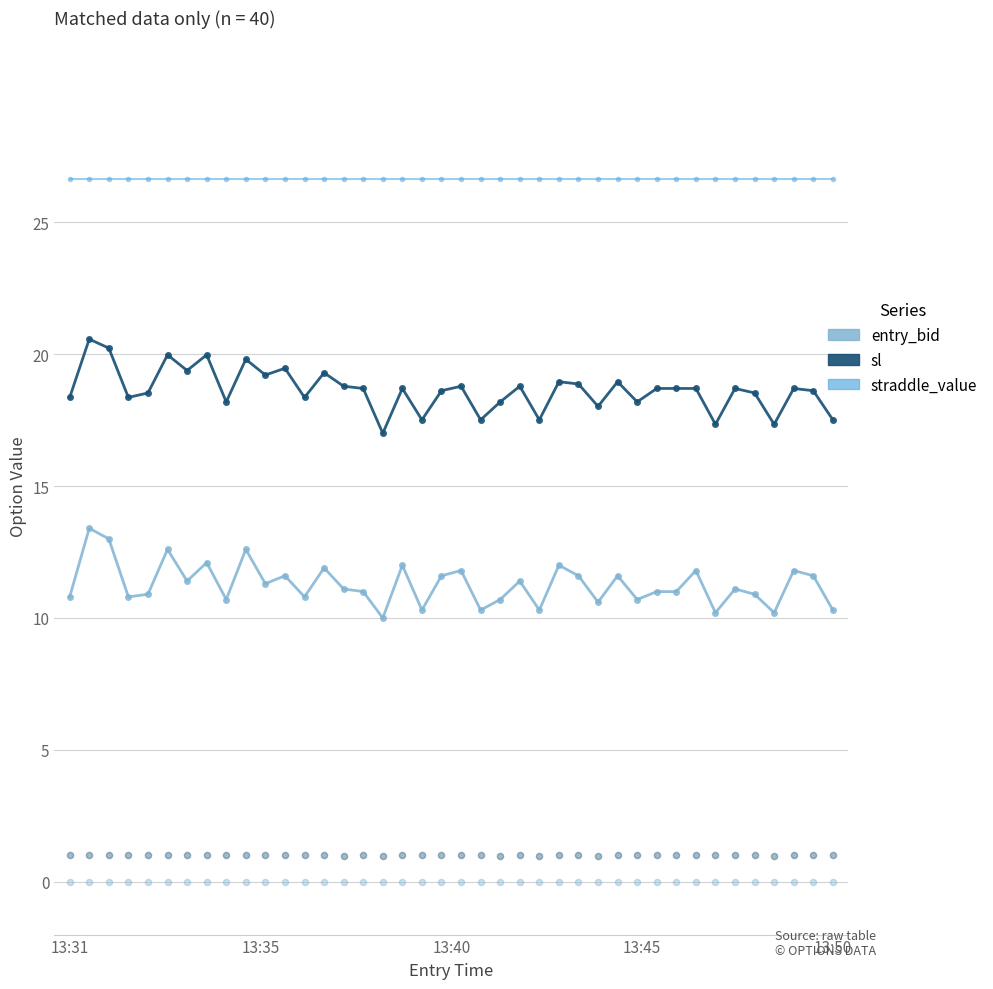

At how many categories does at least one series exceed 18?

40